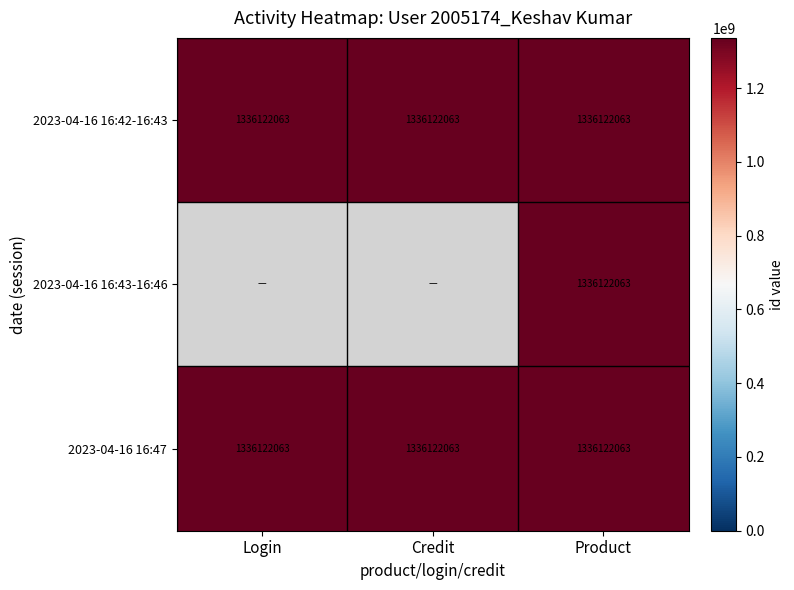

Reading left to right, list all the values displayed in this chart.

Login: 1336122063	0	1336122063
Credit: 1336122063	0	1336122063
Product: 1336122063	1336122063	1336122063